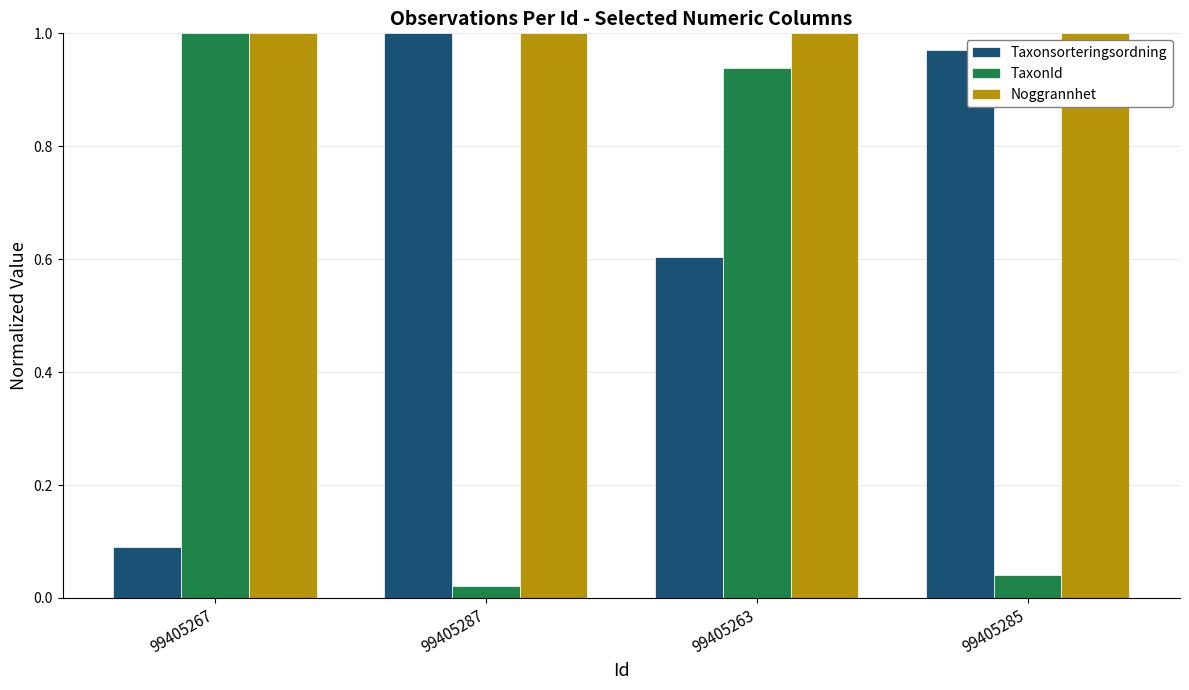

What is the difference between the maximum and second lowest values in the Taxonsorteringsordning series?

0.4